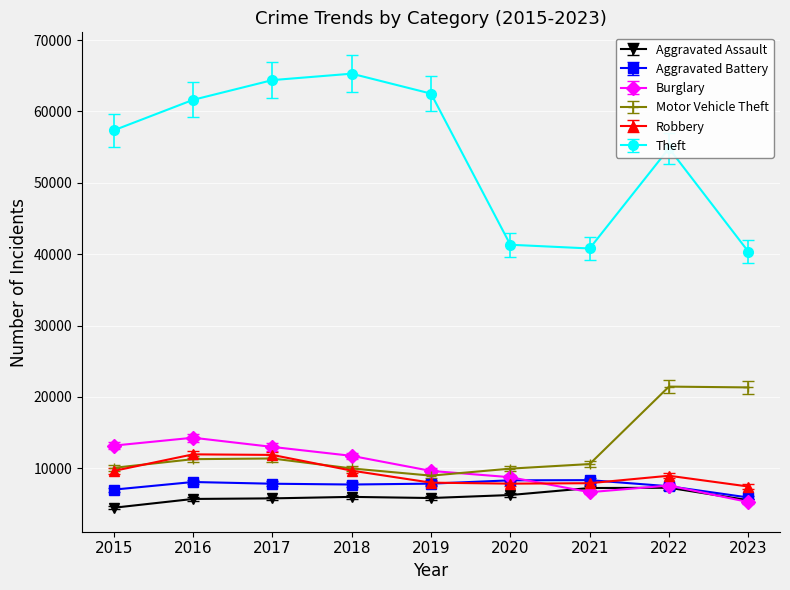

What is the average value of the Robbery series?

9261